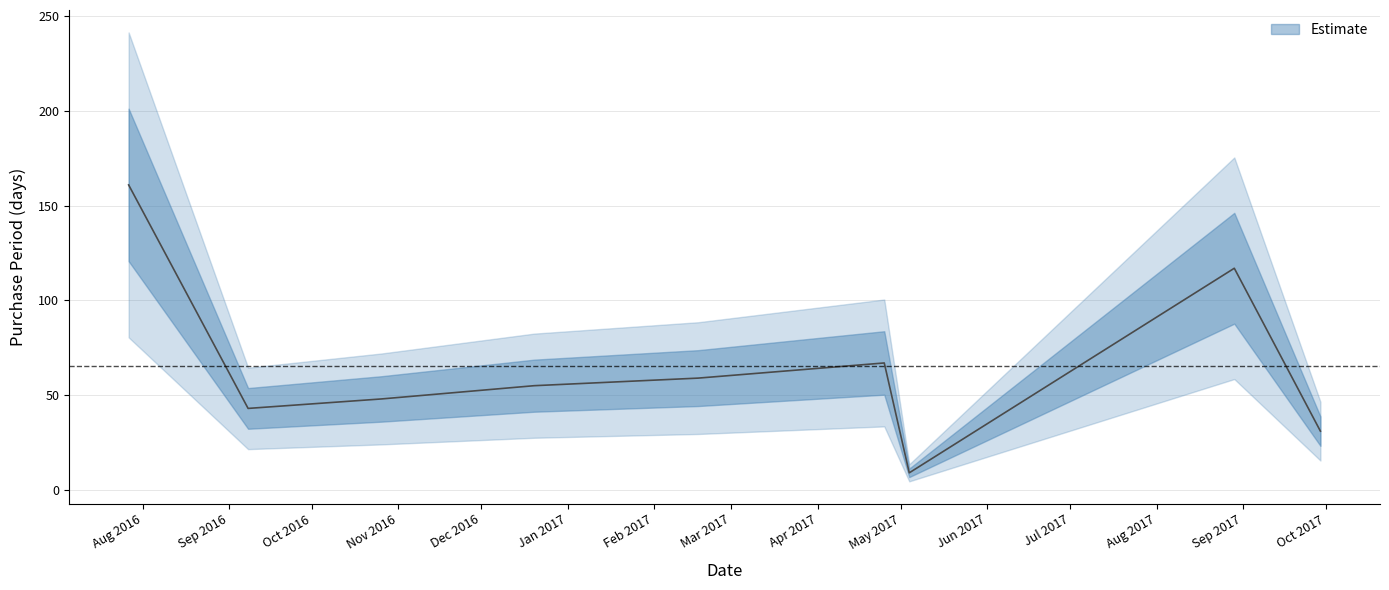

Which category has the highest value across all series?

2016-07-27